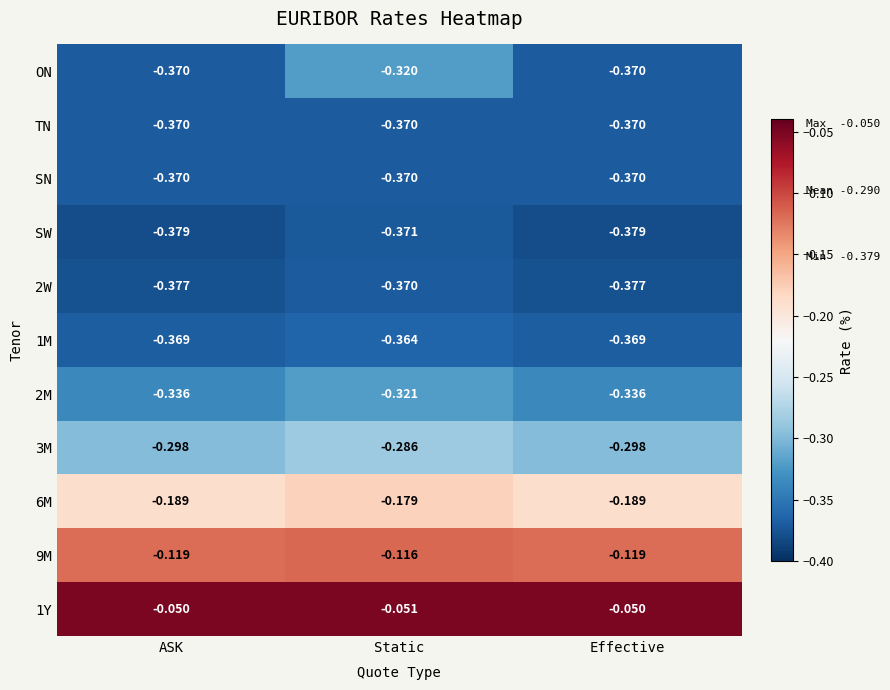

Which series has the widest spread of values?

ON